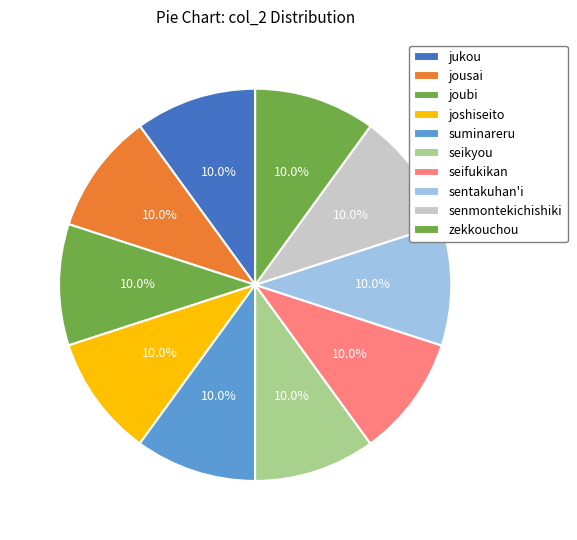

How many segments does this pie chart have?

10